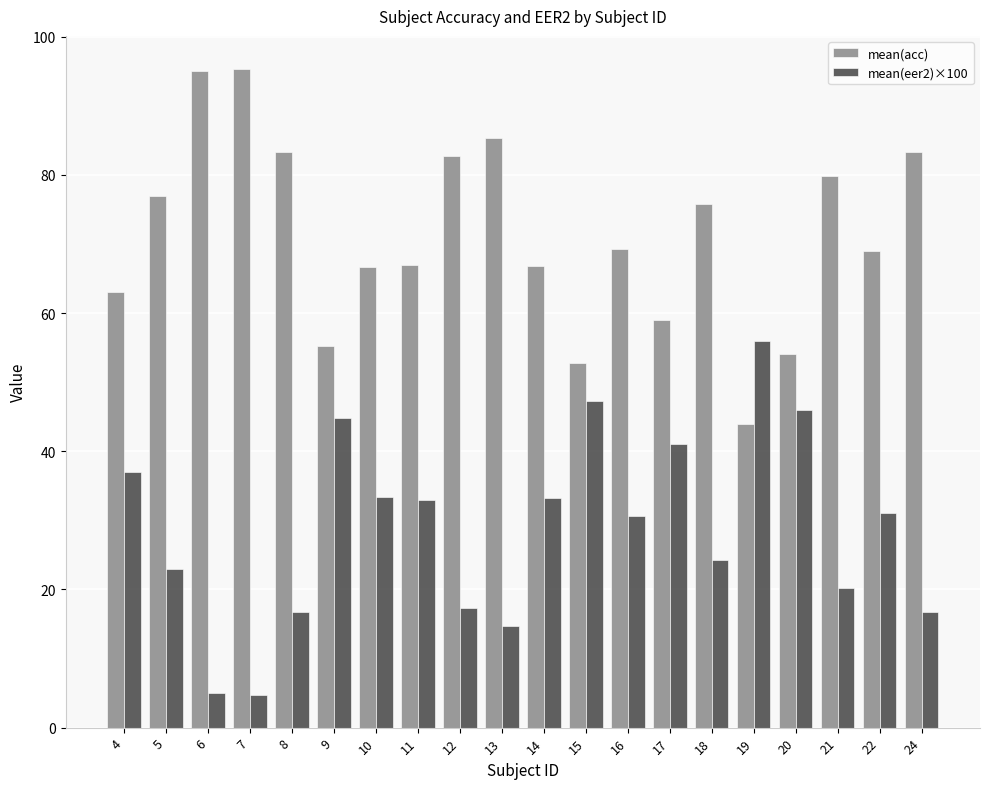

Count the number of data series in this chart.

2